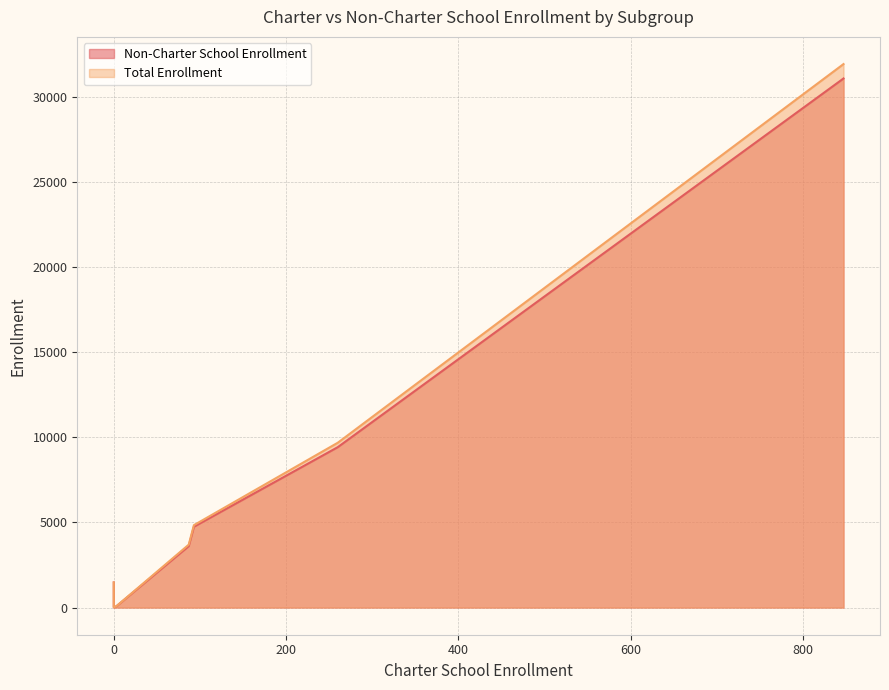

Rank the series by their average value, from lowest to highest.

Non-Charter School Enrollment, Total Enrollment